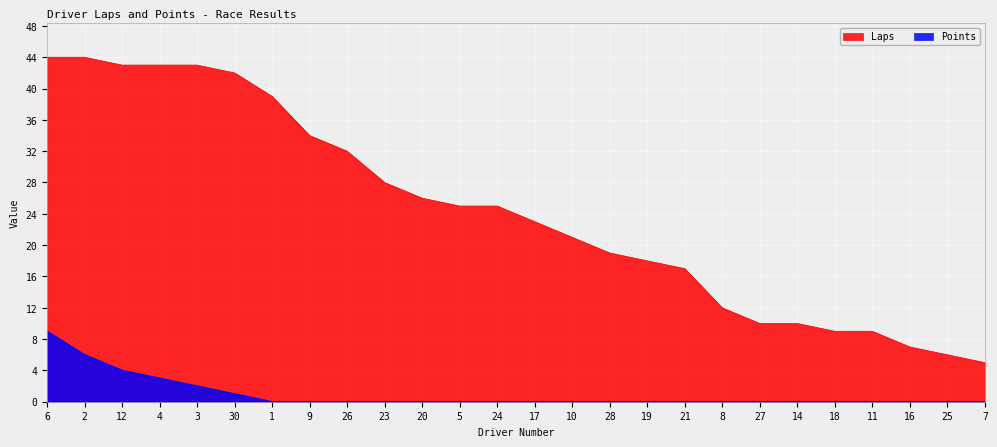

List the series in order of their overall mean, lowest first.

Points, Laps